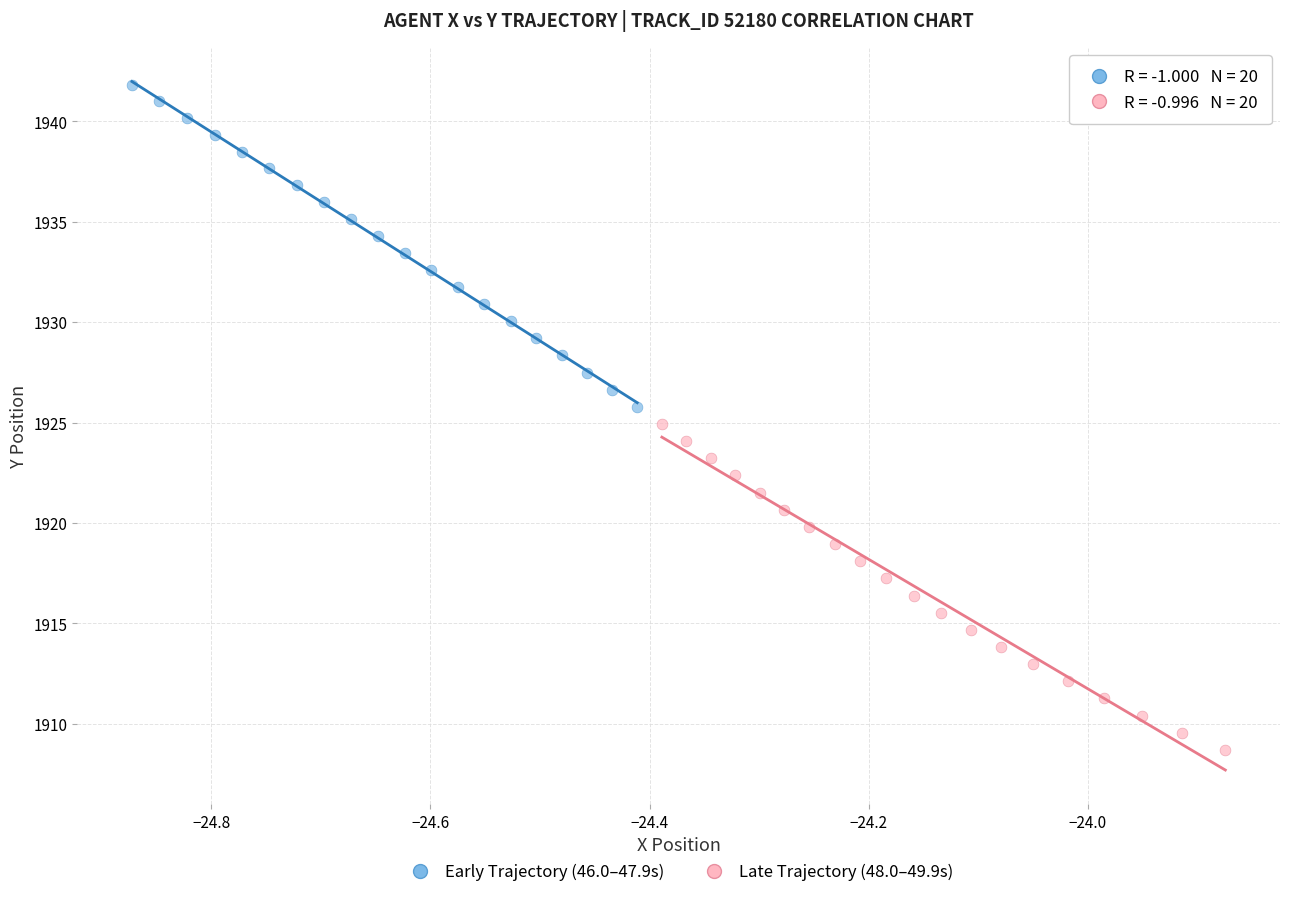

Which series reaches the maximum Y coordinate?

Early Trajectory (46.0–47.9s)